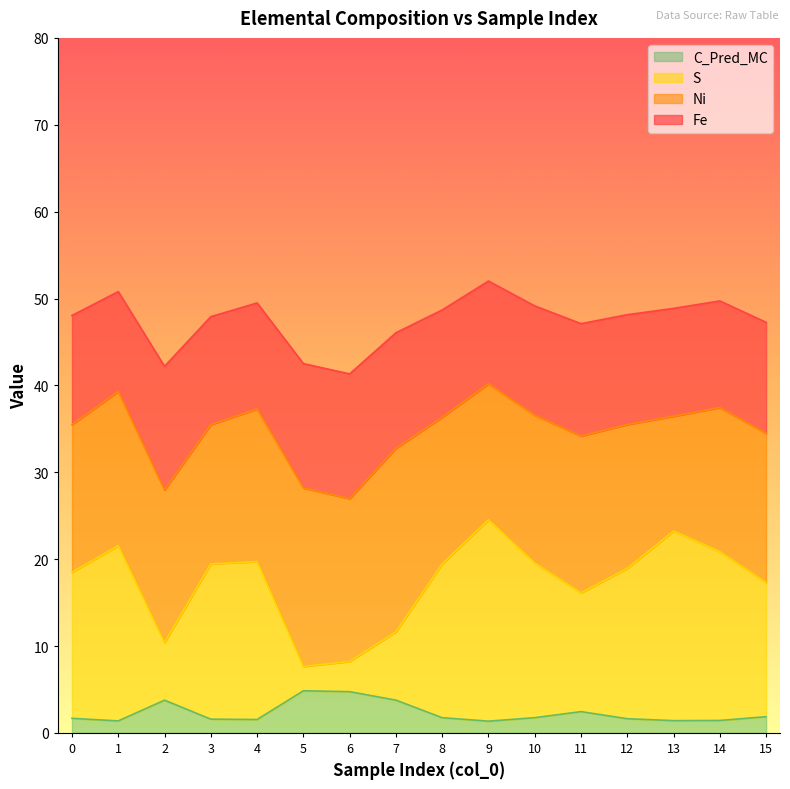

Does the chart display data point markers on the line(s)?

No